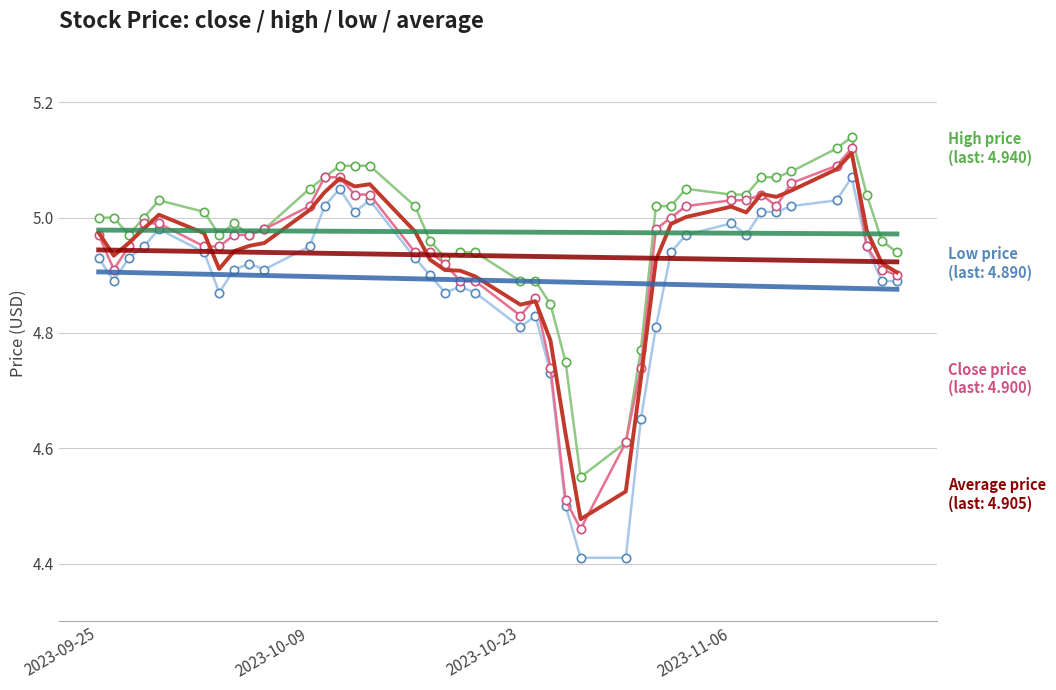

What is the minimum value shown in the chart?

4.4